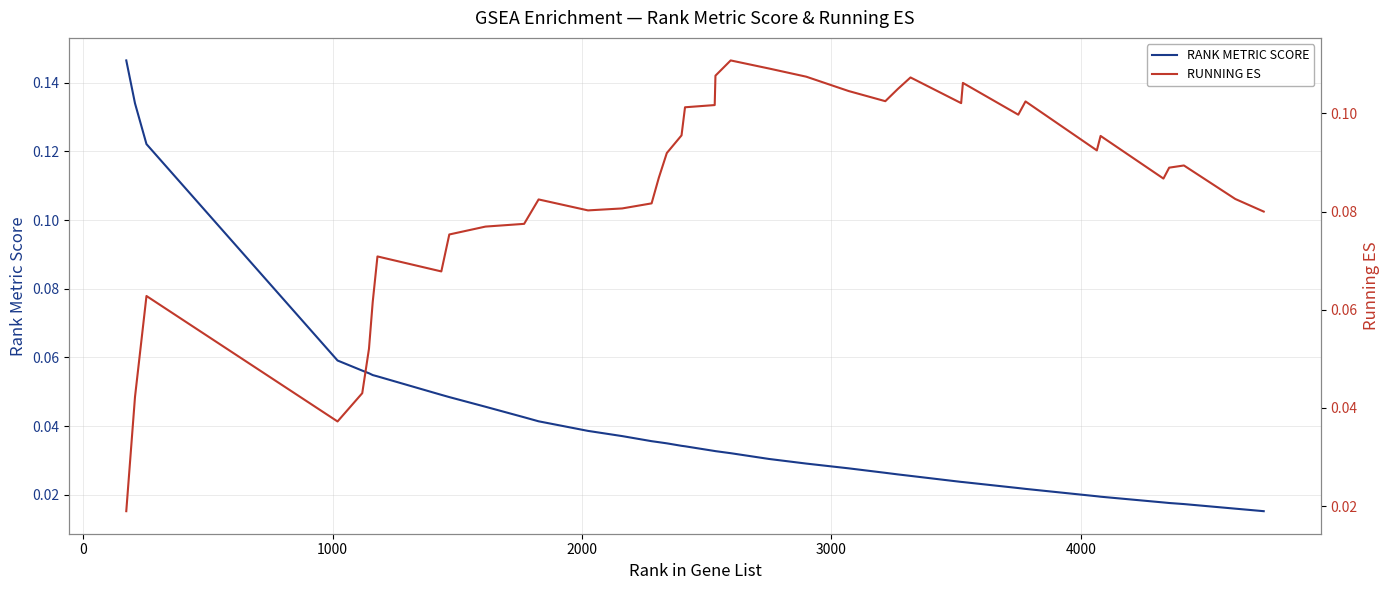

Does the chart have visible grid lines?

Yes